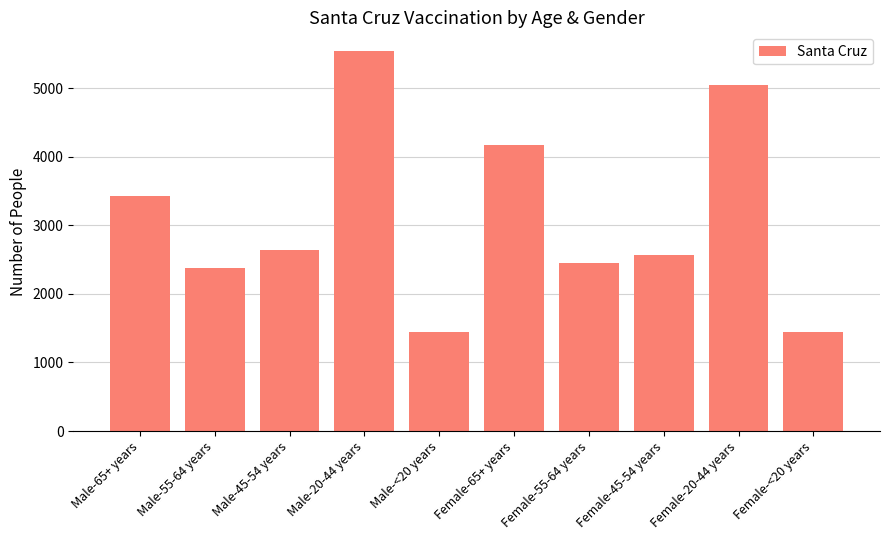

The value at Female-<20 years is 1450. True or false?

True